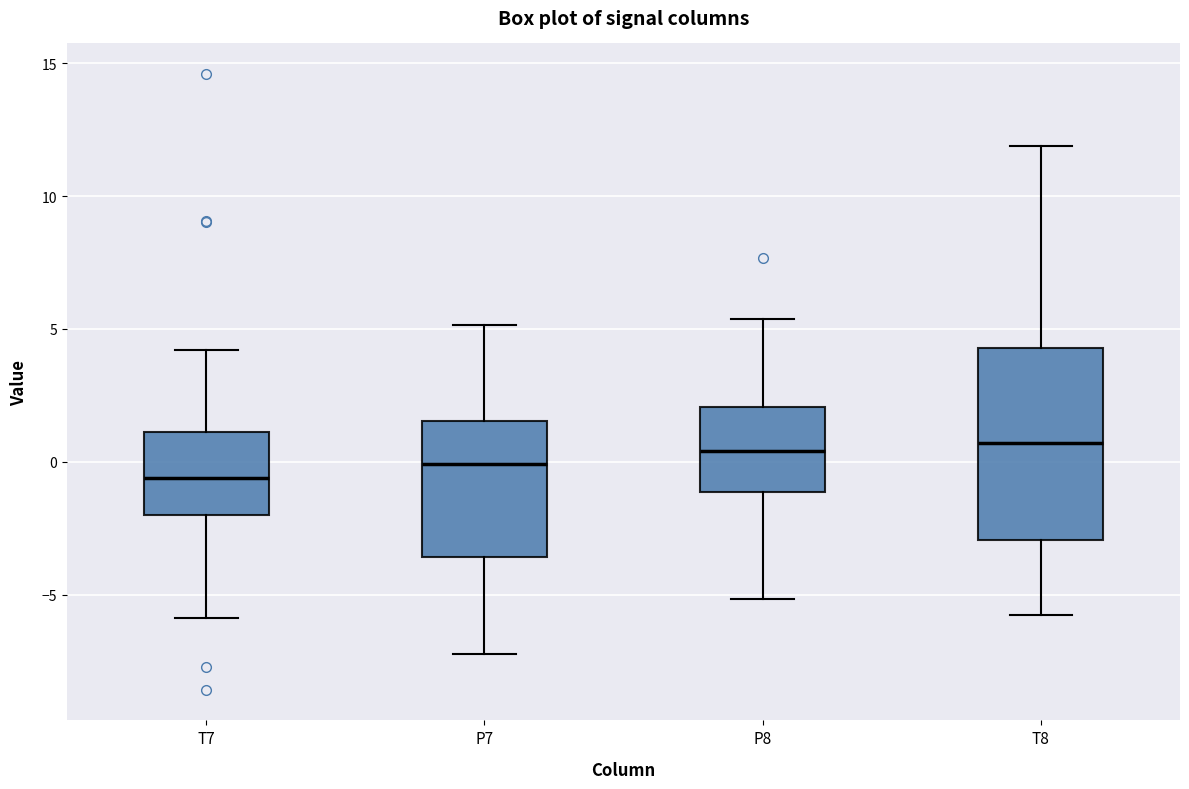

Which box is the tallest, from its lower edge to its upper edge?

T8